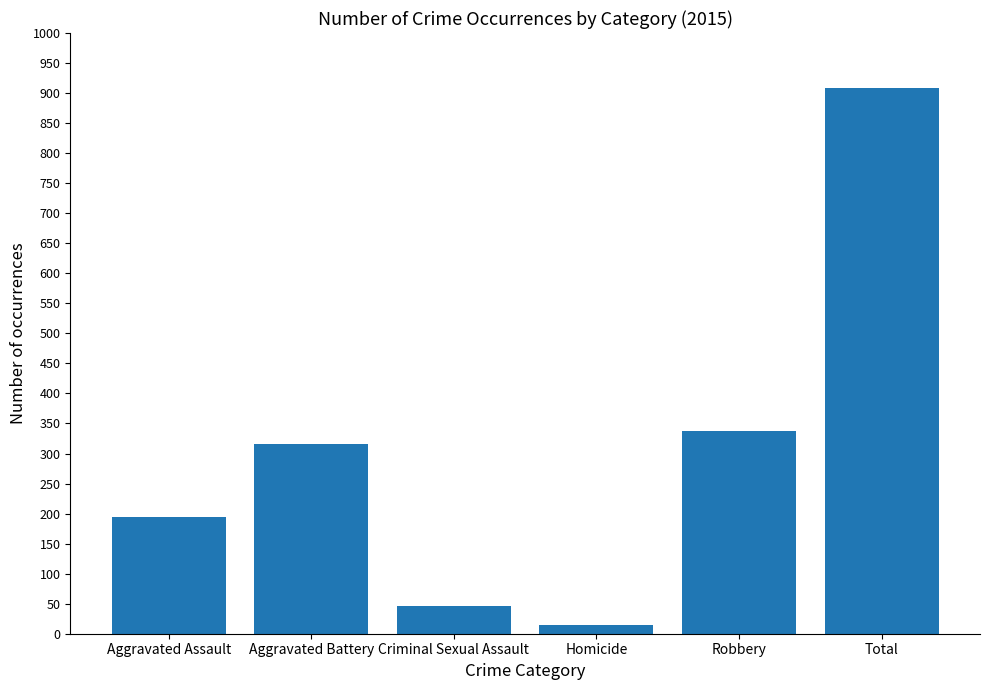

List the labels in order of value, largest first.

Total, Robbery, Aggravated Battery, Aggravated Assault, Criminal Sexual Assault, Homicide